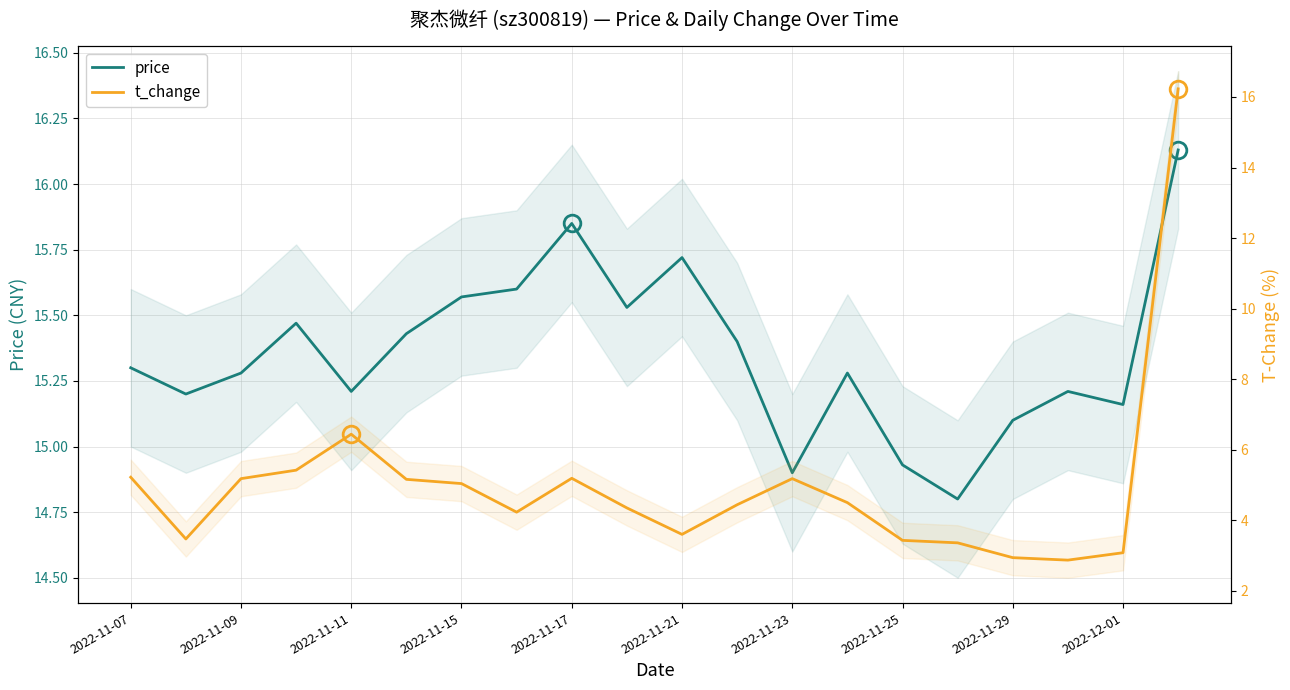

How many lines are shown in the chart?

2